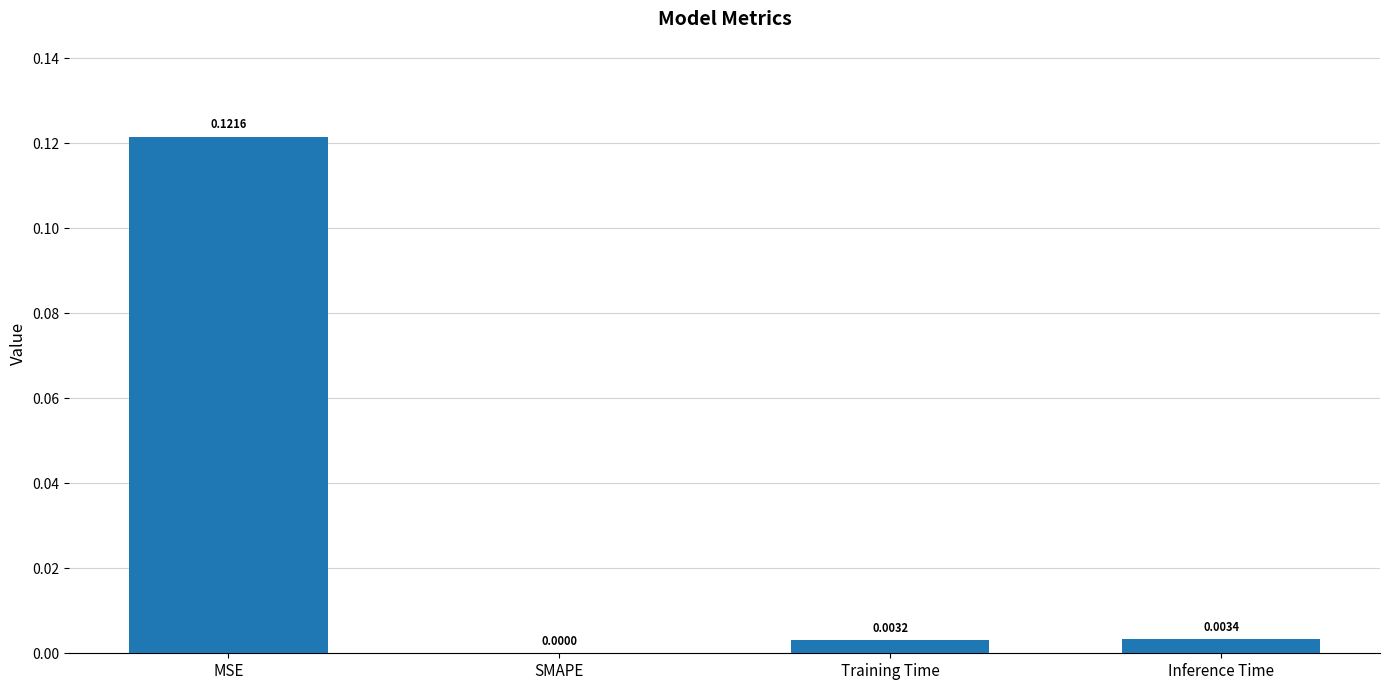

The value at MSE is 0.2. True or false?

False